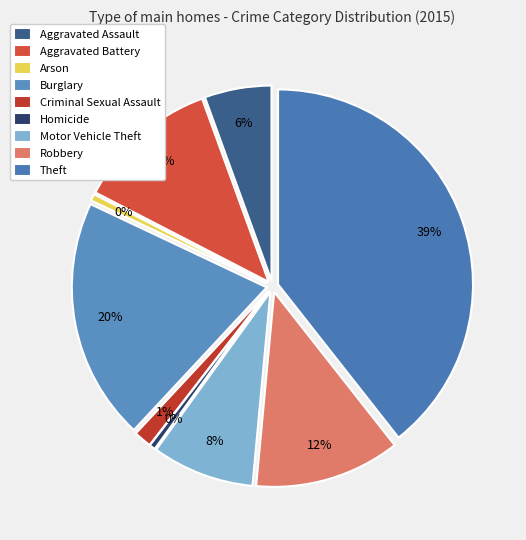

What is the smallest slice in the pie chart?

Homicide